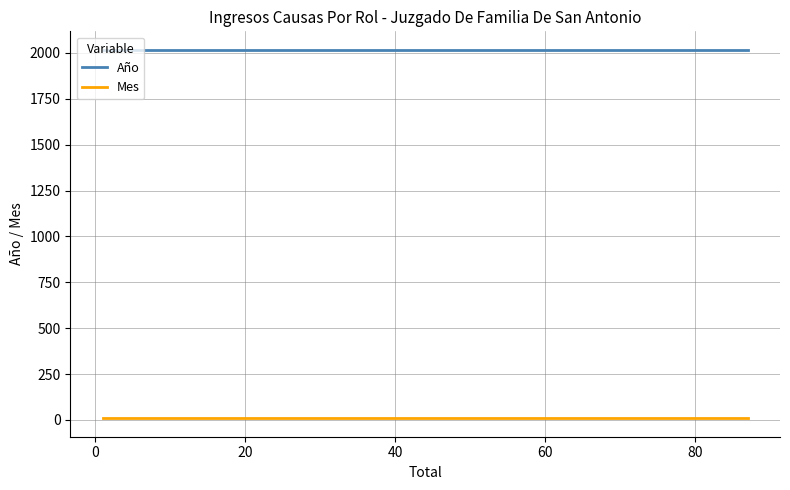

Reading left to right, what are all the values shown in this chart?

Año: 2017	2017	2017	2017	2017	2017	2017	2017
Mes: 9	9	9	9	9	9	9	9